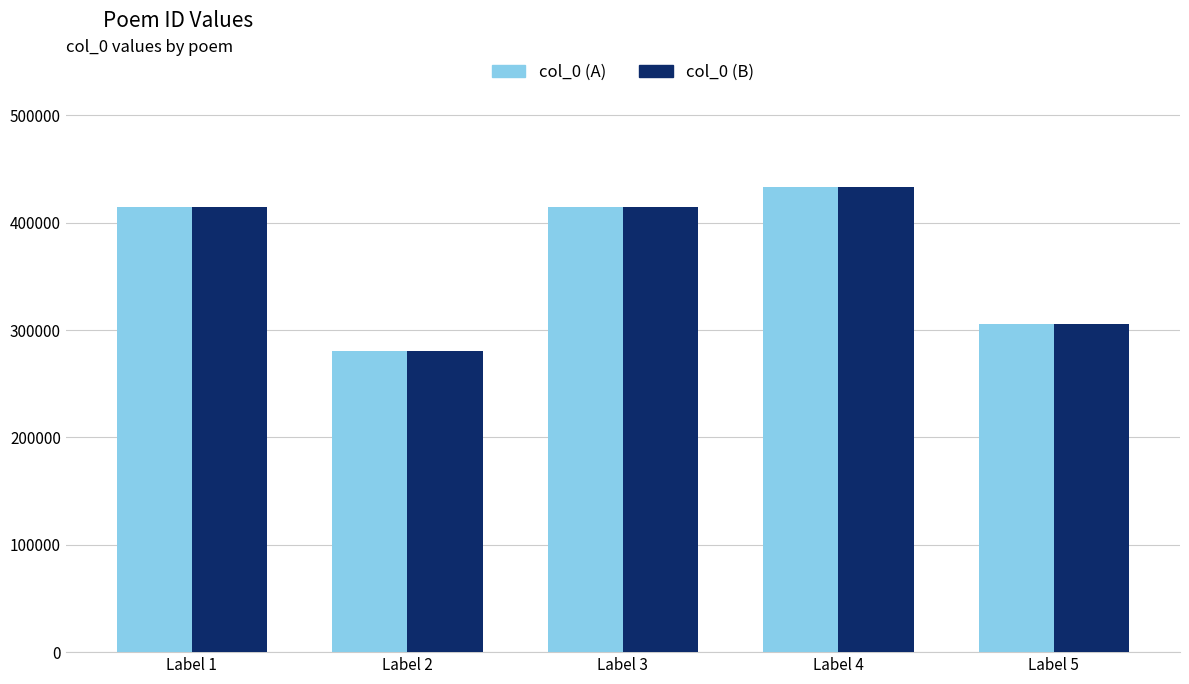

Is the value of col_0 (B) at Label 2 greater than the value of col_0 (A) at Label 5?

No